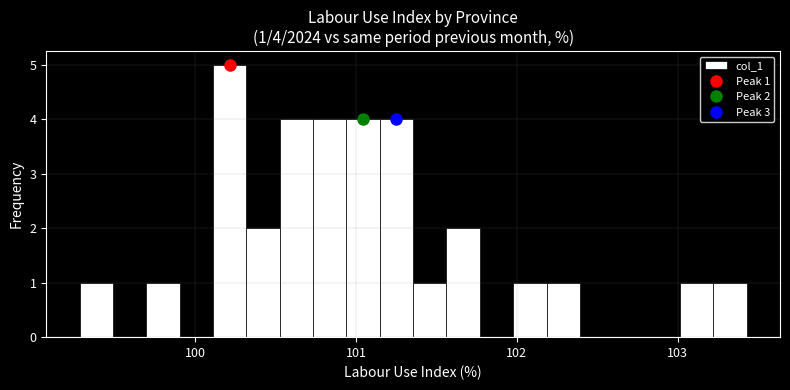

Around what value on the x-axis is the tallest bar? Give the approximate position of its centre, as read against the axis.

100.2